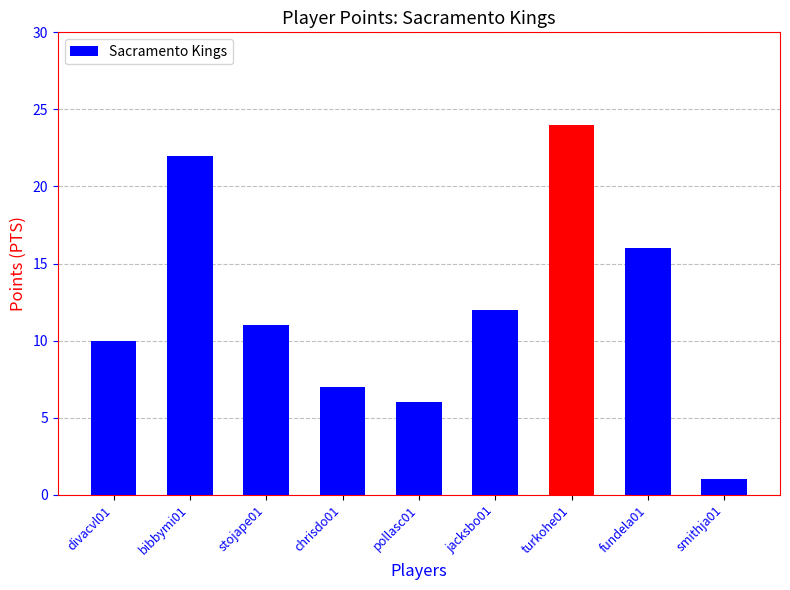

How many distinct data groups are displayed?

1